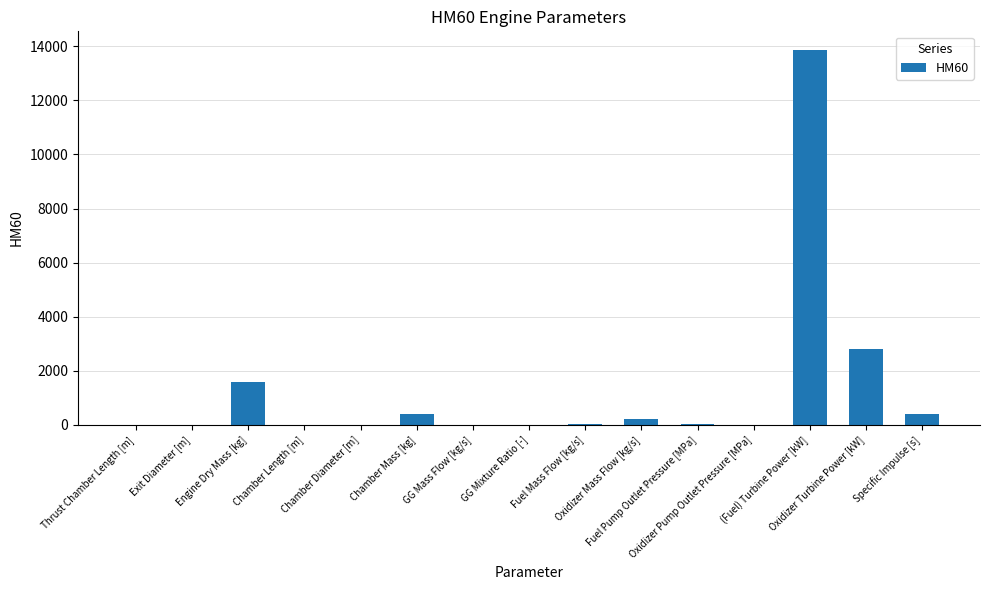

What is the maximum value shown in the chart?

13859.6